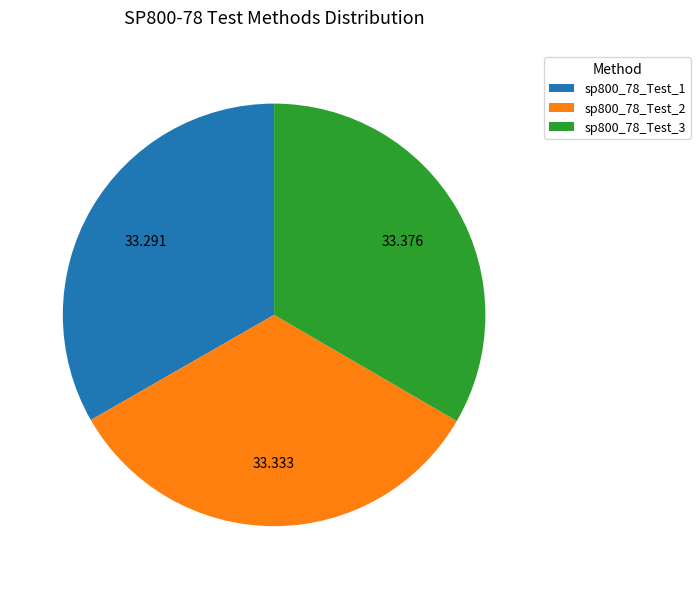

Do sp800_78_Test_2 and sp800_78_Test_3 together represent more than half of the pie?

Yes